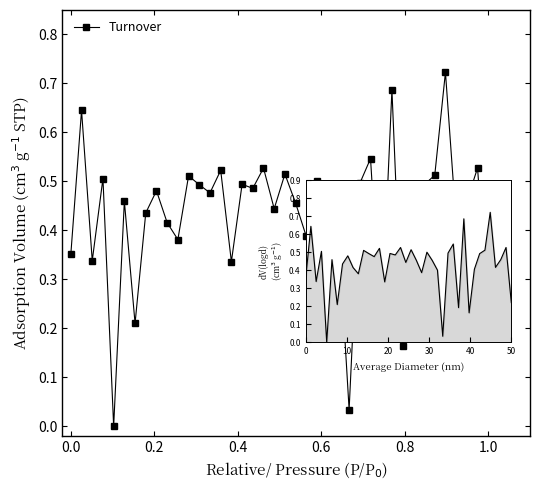

What is the sum of all values?

17.1